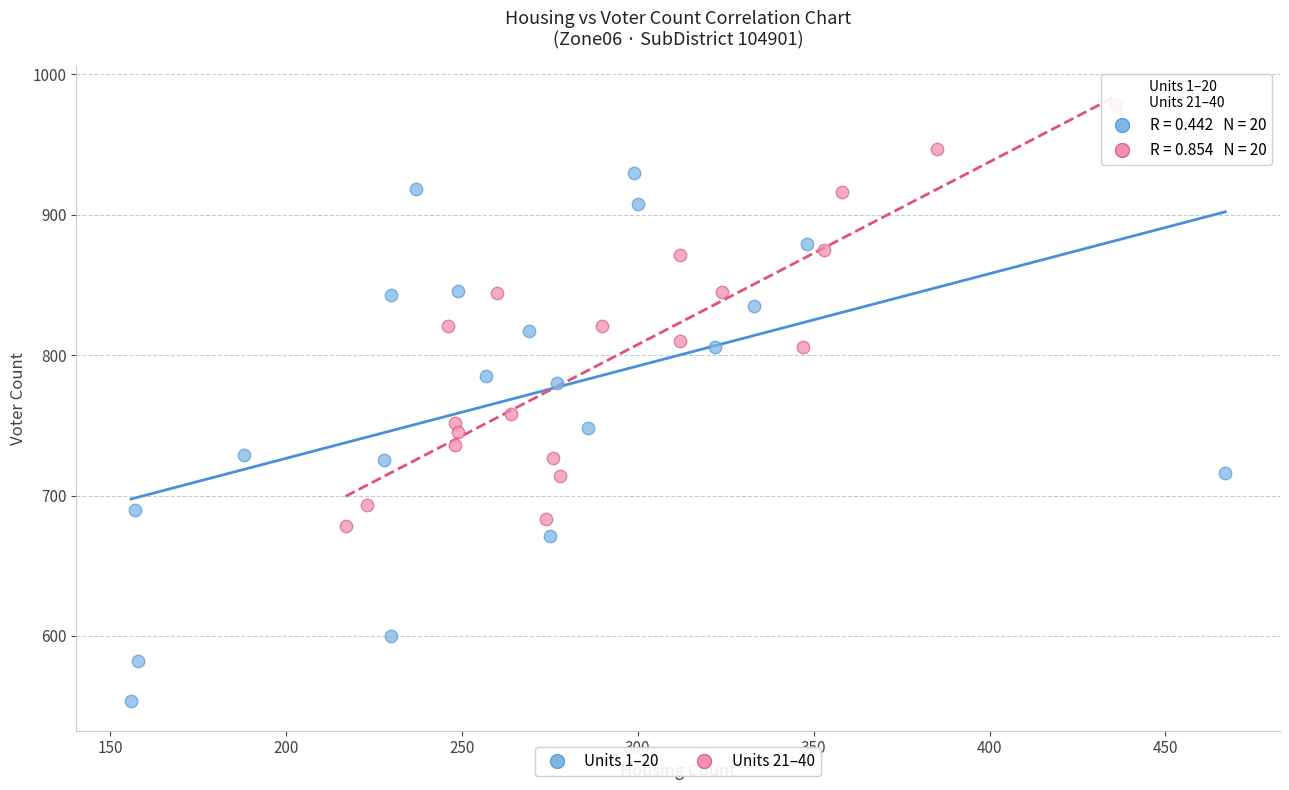

Which series has the widest spread of Y values?

Units 1–20